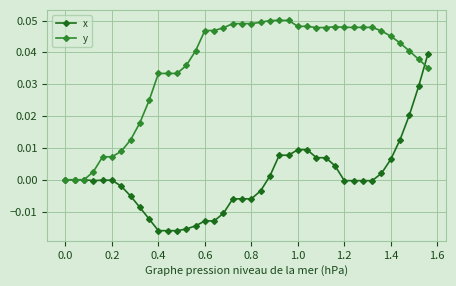

List the series in order of their overall mean, lowest first.

x, y